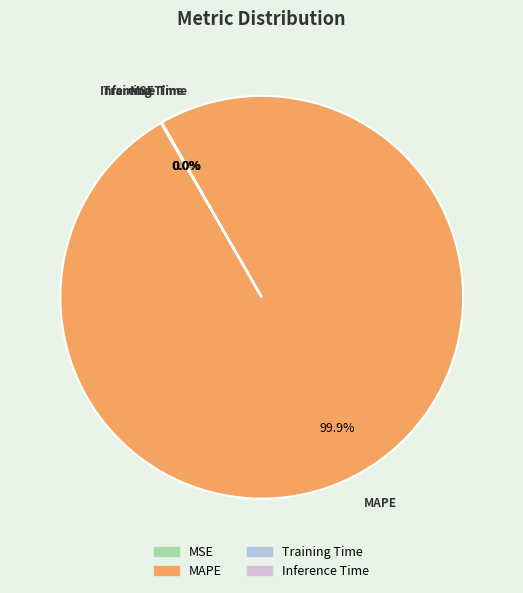

Which slice represents more than half of the pie?

MAPE